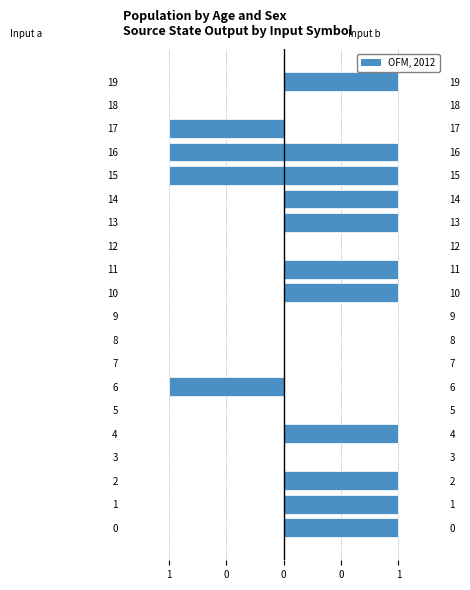

Where is input_a nearest to the value 0?

1